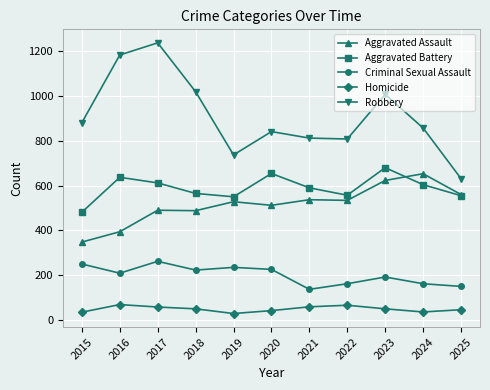

At which label does Aggravated Assault reach its minimum?

2015